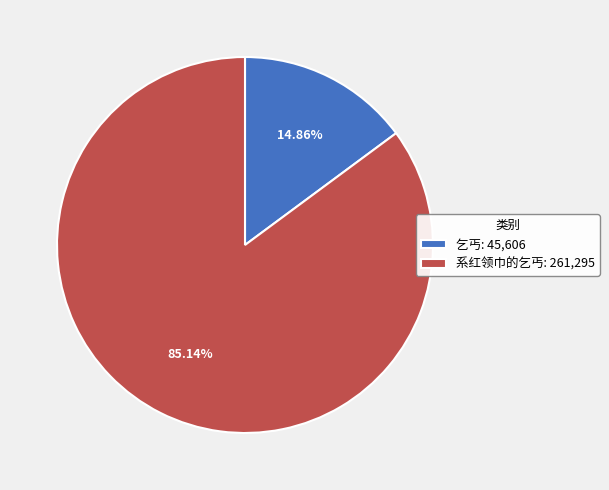

True or false: 系红领巾的乞丐 accounts for 85% of the total.

True